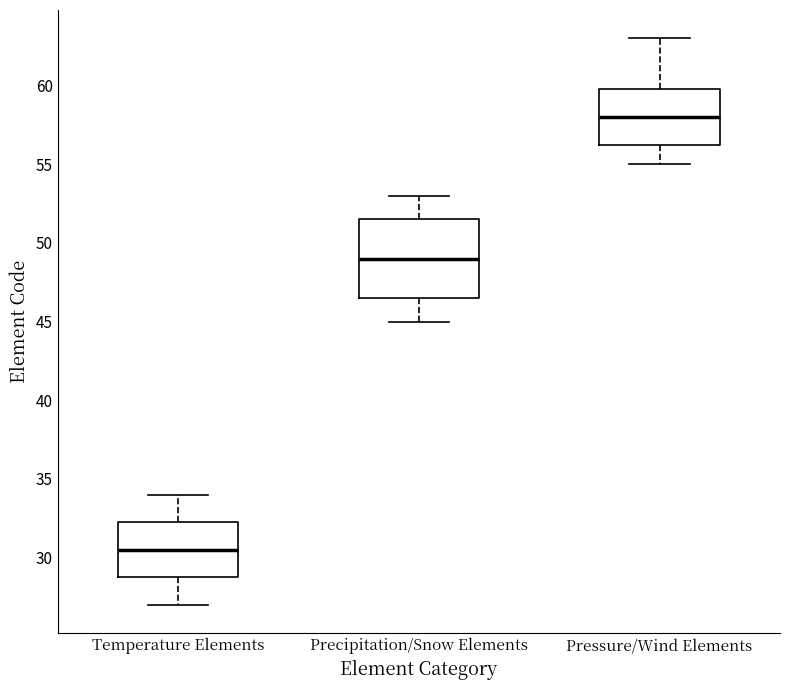

Which box's median line is the highest?

Pressure/Wind Elements